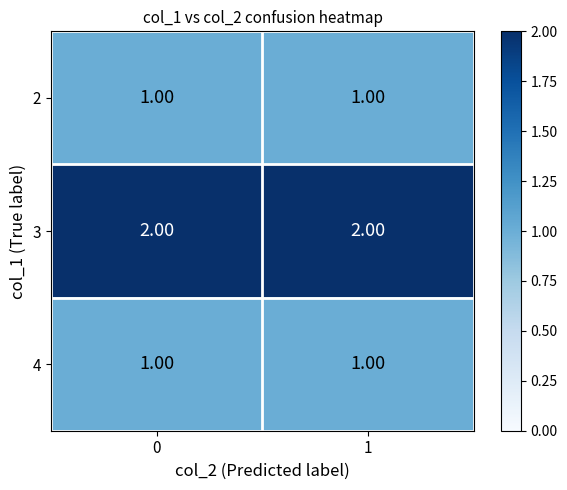

What is the sum of the 3 values at 1 and 0?

4